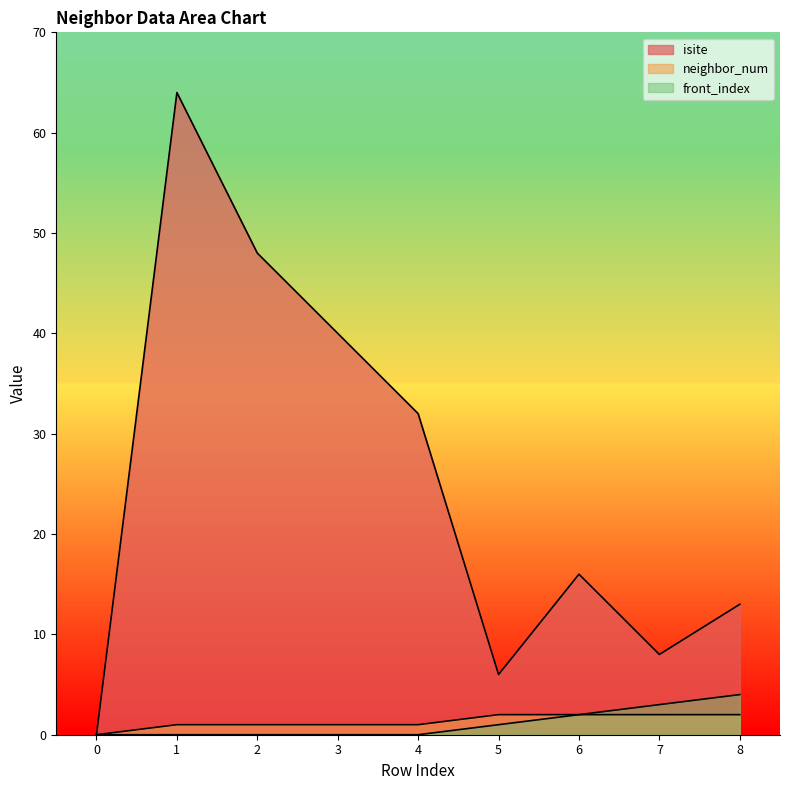

At which label does isite first exceed 16?

1